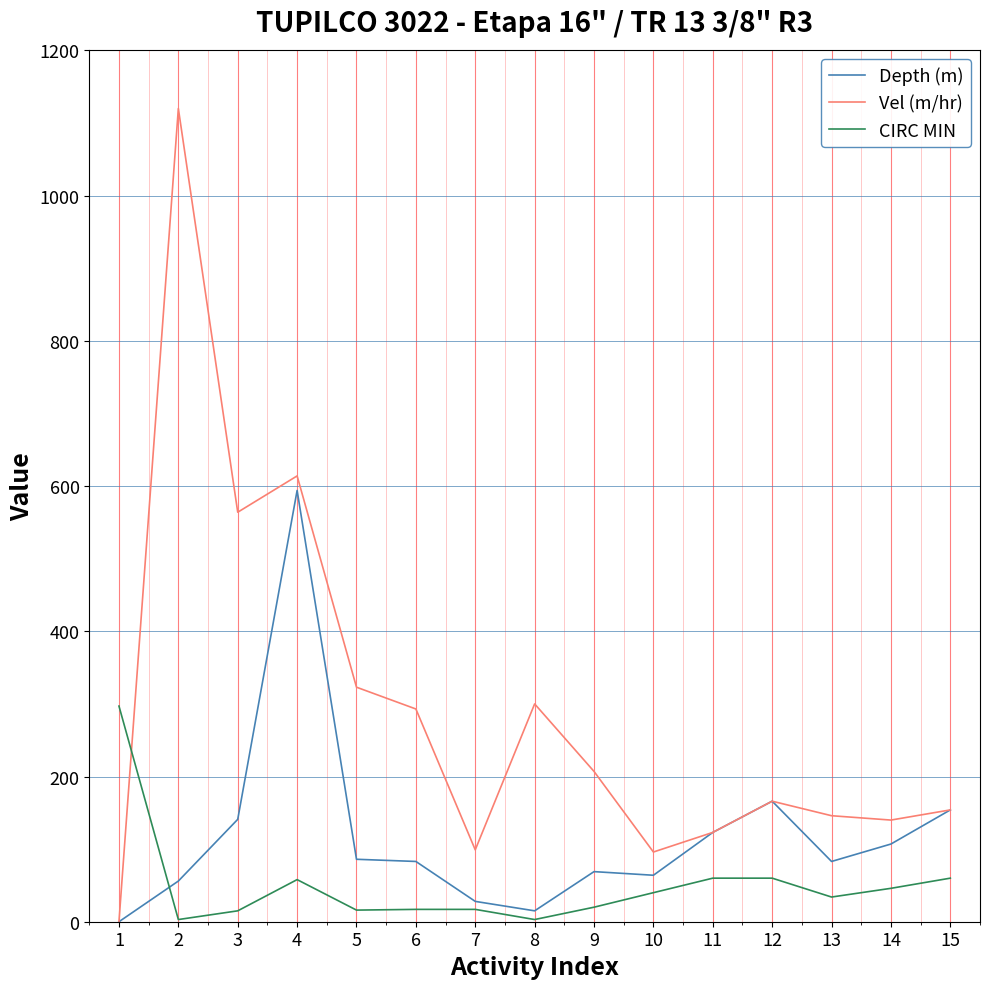

Which series has the widest spread of values?

Vel (m/hr)